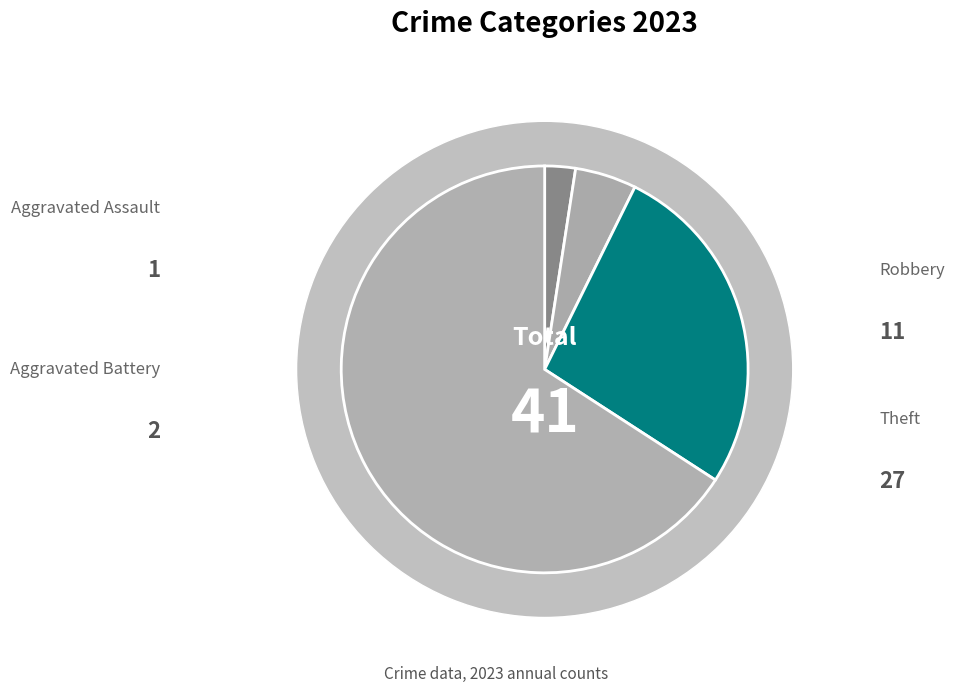

Does any single category account for the majority?

Yes